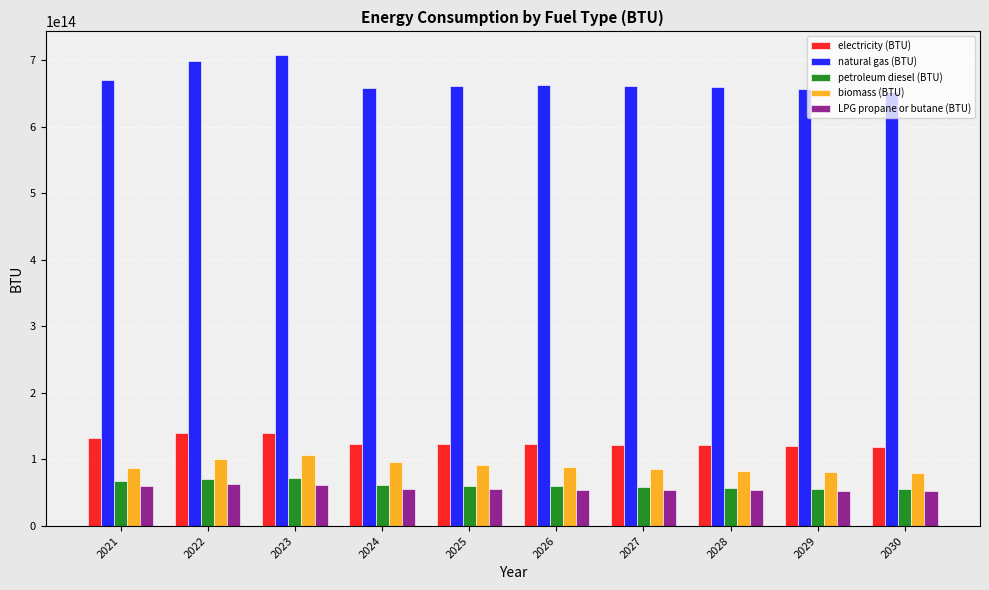

How many bars are there in total?

50